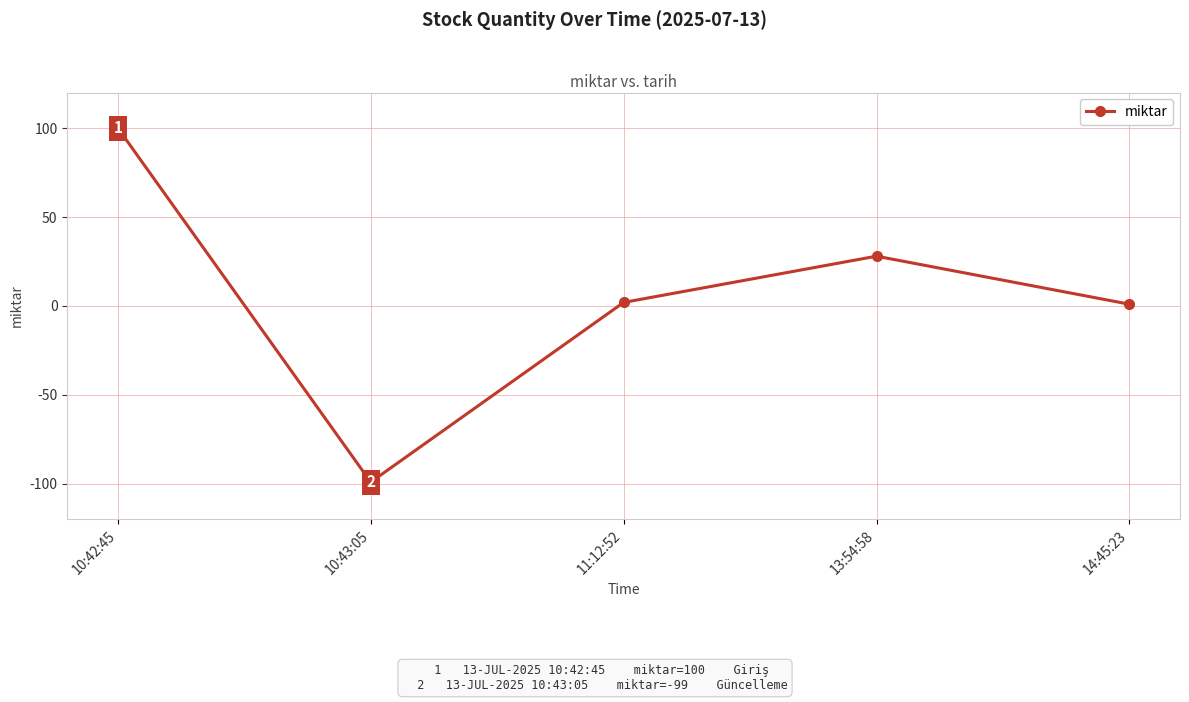

What is the label of the 3rd point from the left?

11:12:52